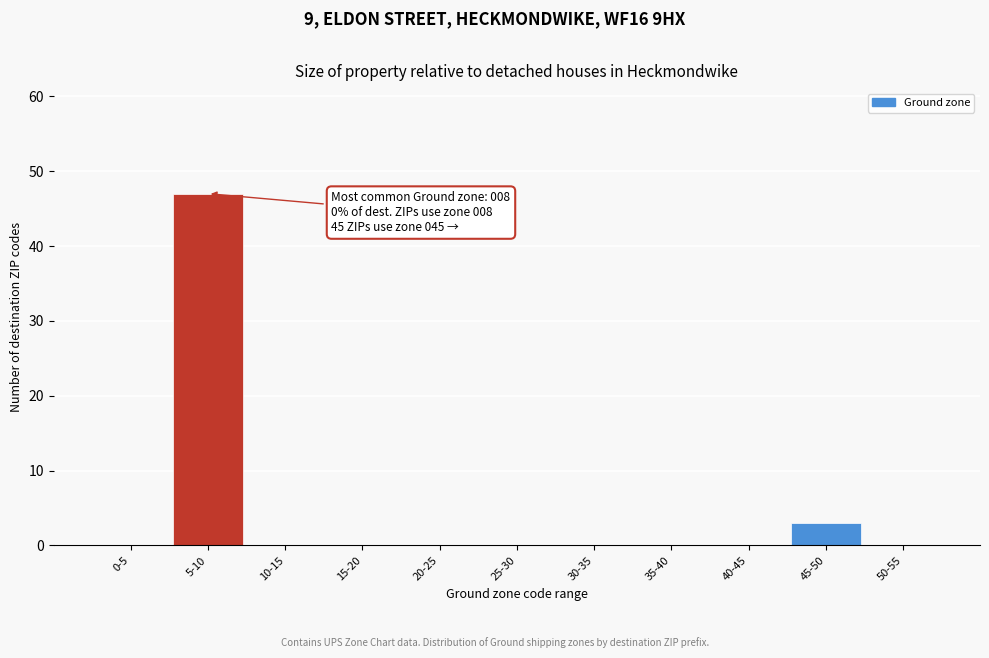

Reading right to left, extract all data points from this chart.

50-55=0	45-50=3	40-45=0	35-40=0	30-35=0	25-30=0	20-25=0	15-20=0	10-15=0	5-10=47	0-5=0